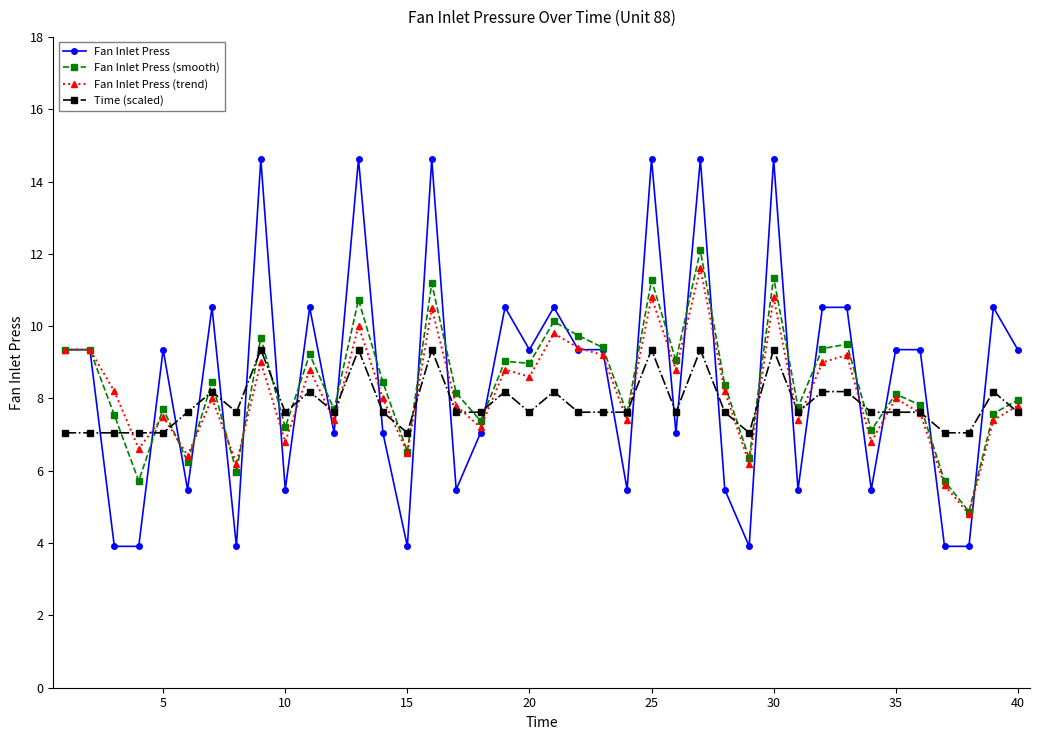

True or false: Fan Inlet Press and Time (scaled) intersect in this chart.

True